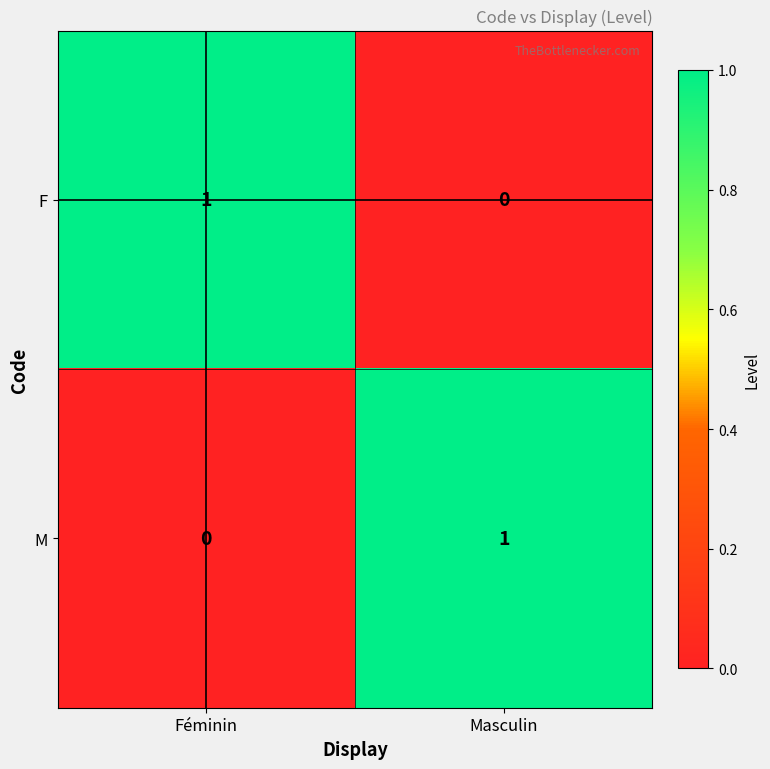

Rank the categories by M value from lowest to highest.

Féminin, Masculin